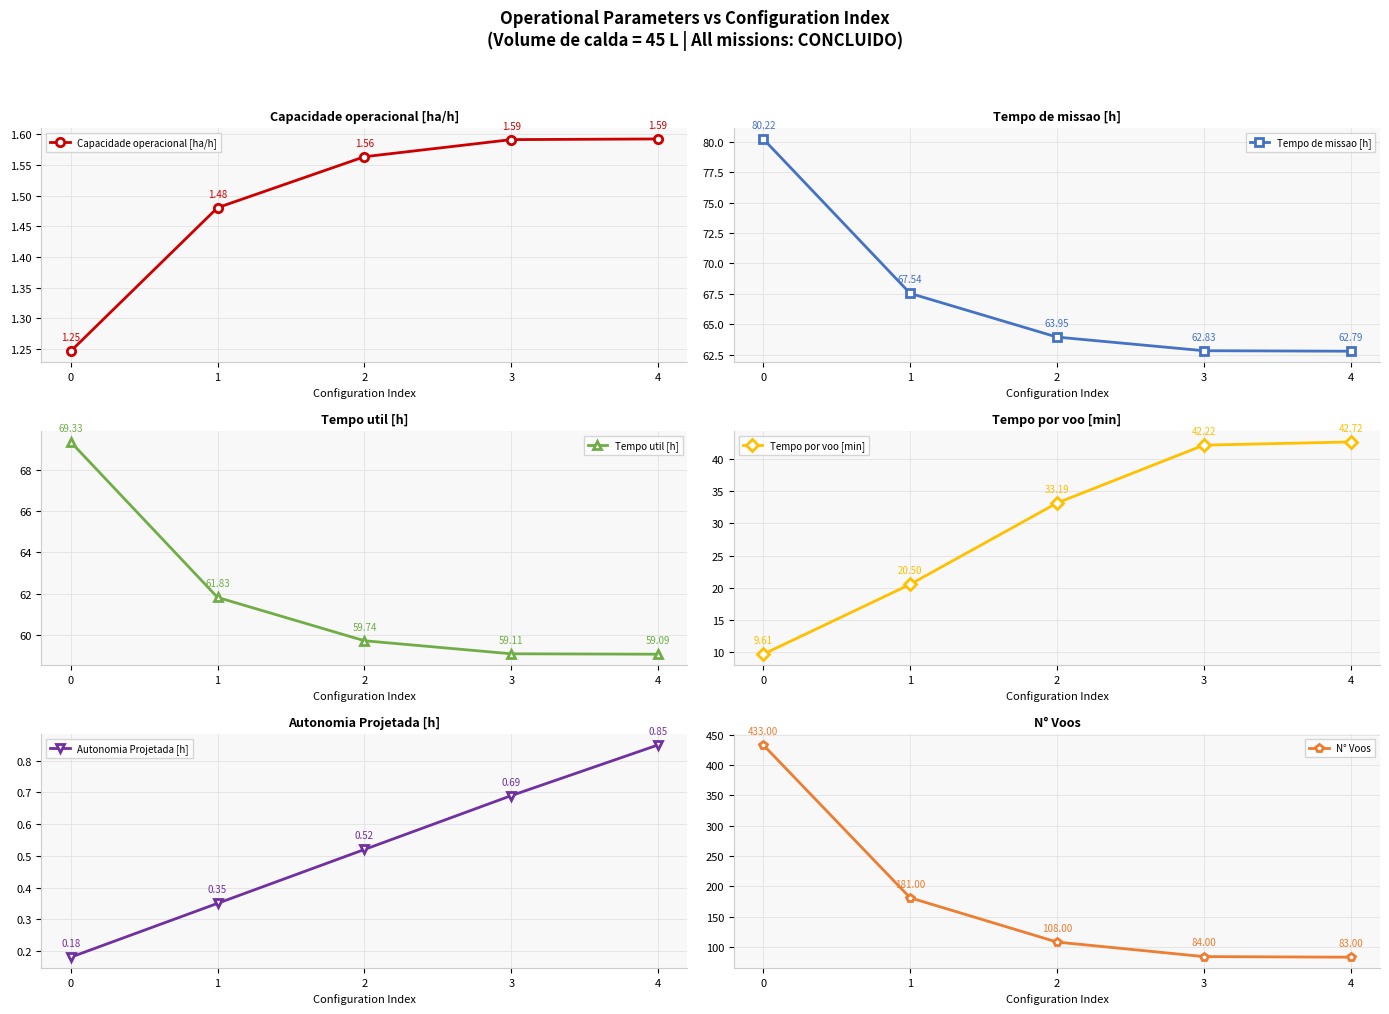

What is the sum of the Tempo de missao [h] values at 0 and 4?

143.0